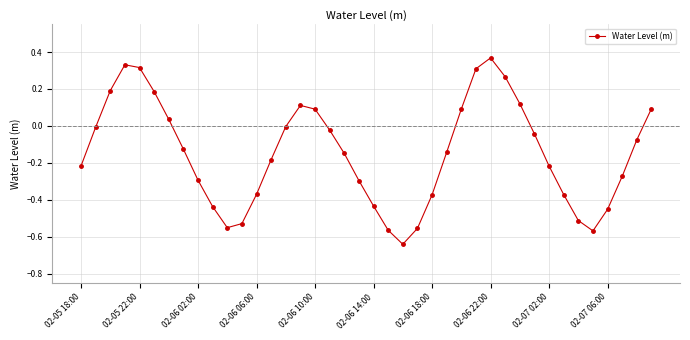

True or false: the data has more than 2 interior local peaks.

True